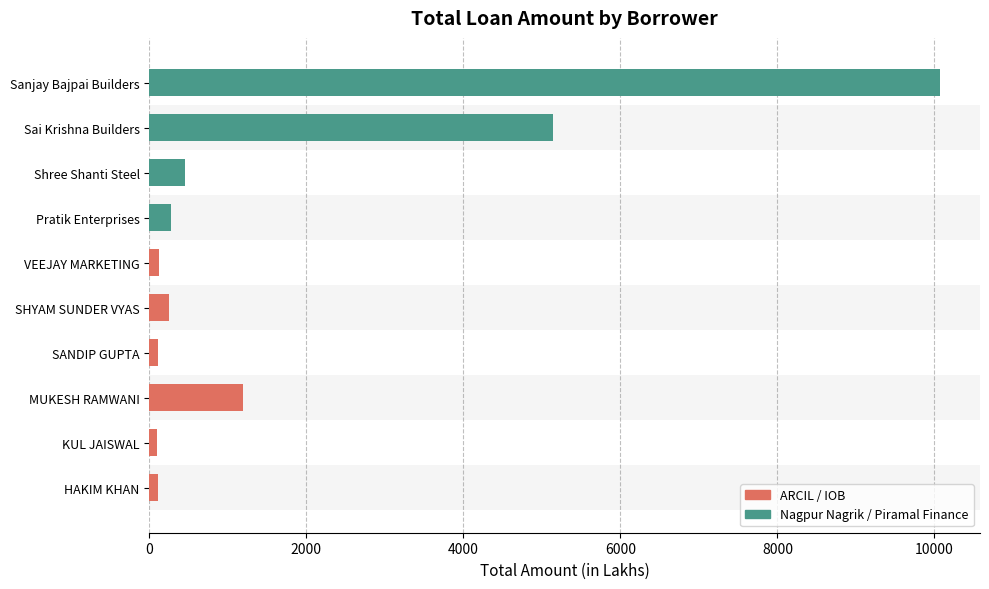

What is the change in value from SANDIP GUPTA to Sai Krishna Builders?

+5033.6